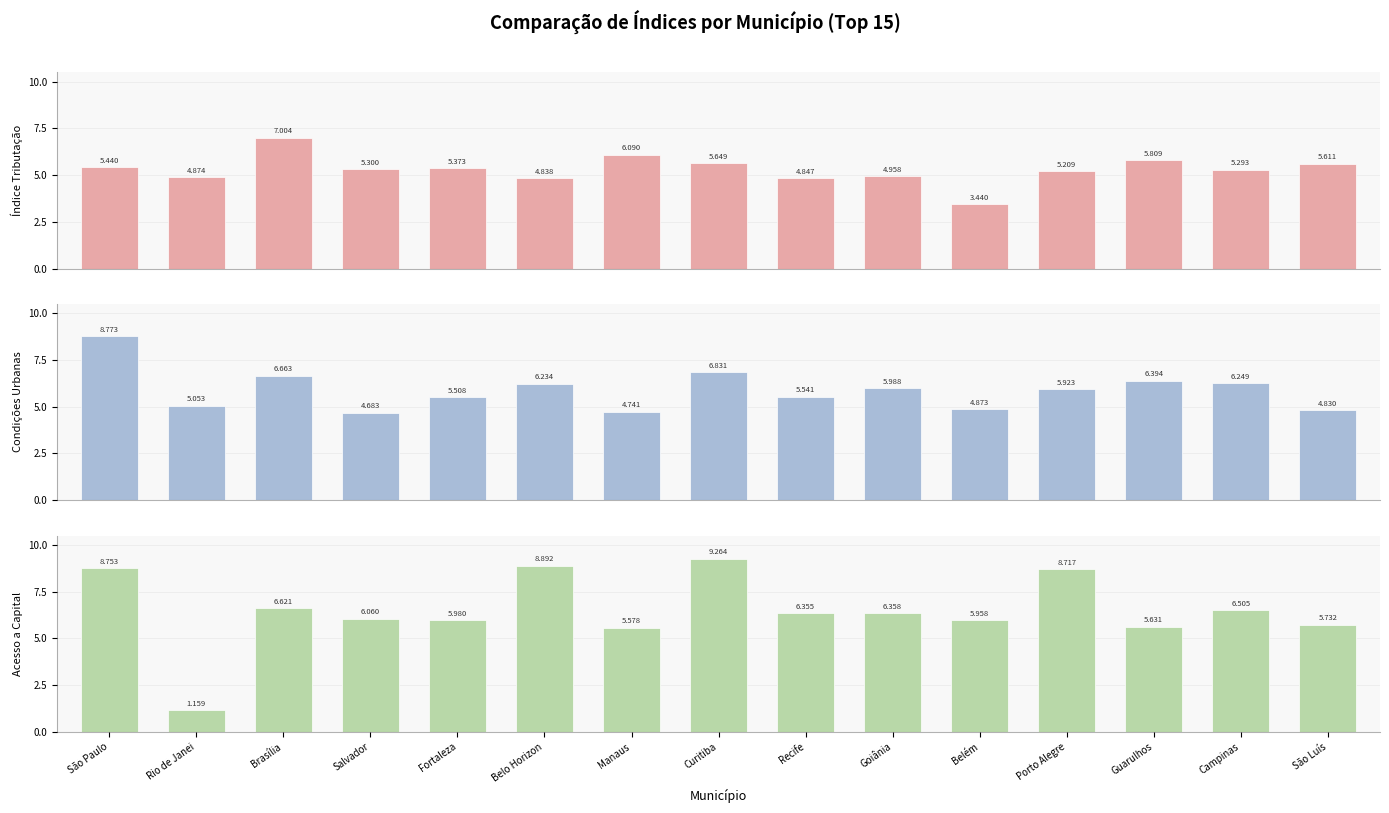

List the series in order of their overall mean, lowest first.

Índice de Tributação, Índice de Condições Urbanas, Acesso a Capital